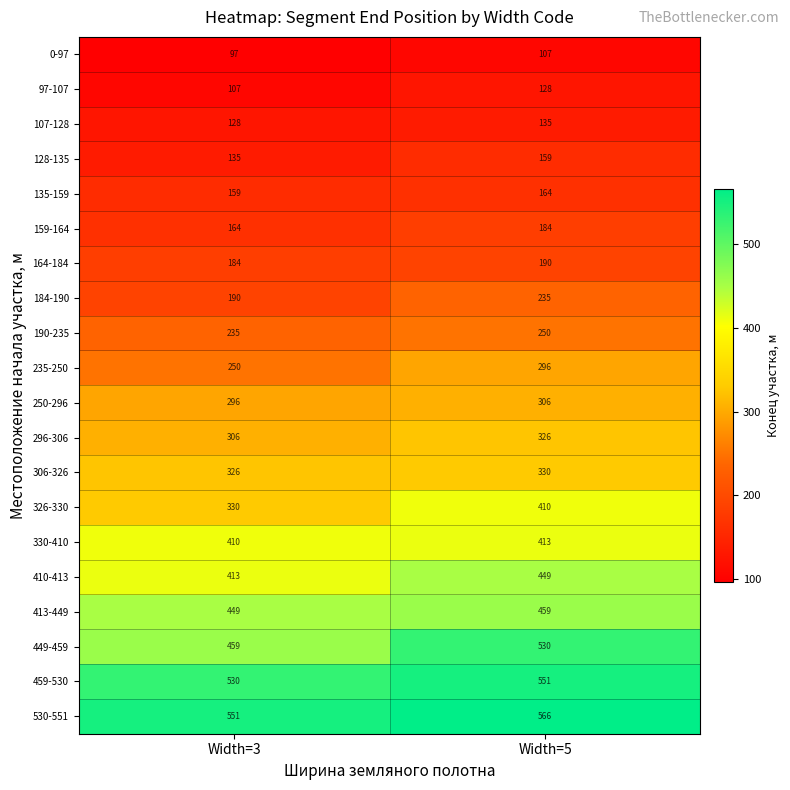

The value of 184-190 at Width=5 is 53. True or false?

False